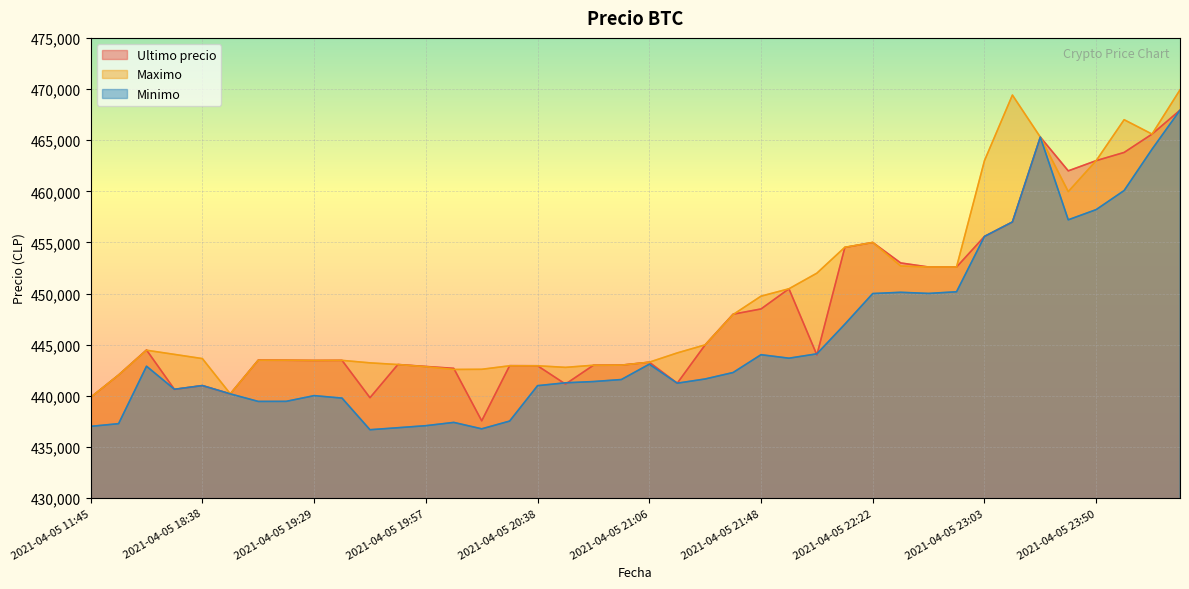

At how many categories does at least one series exceed 444325?

19